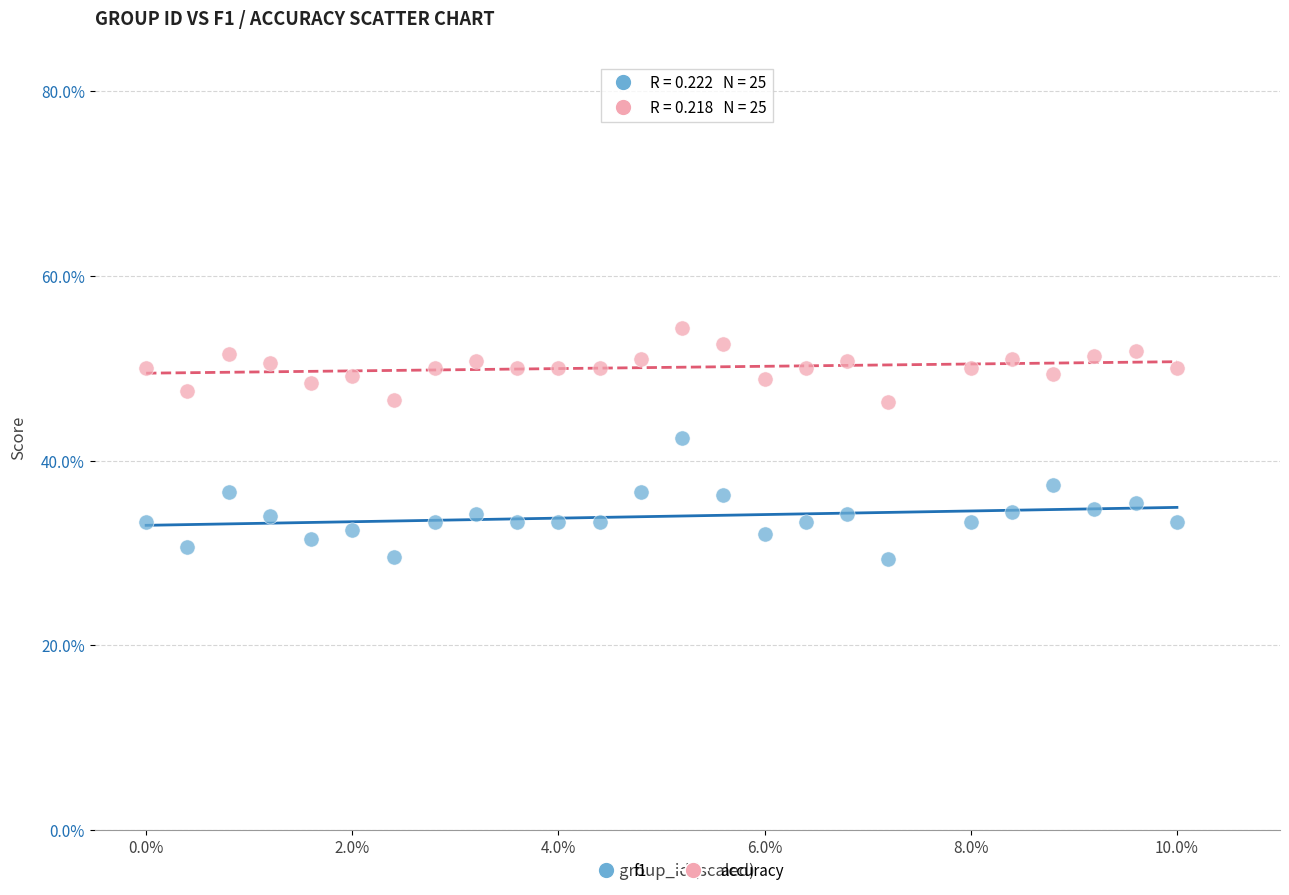

Which series reaches the minimum Y coordinate?

f1